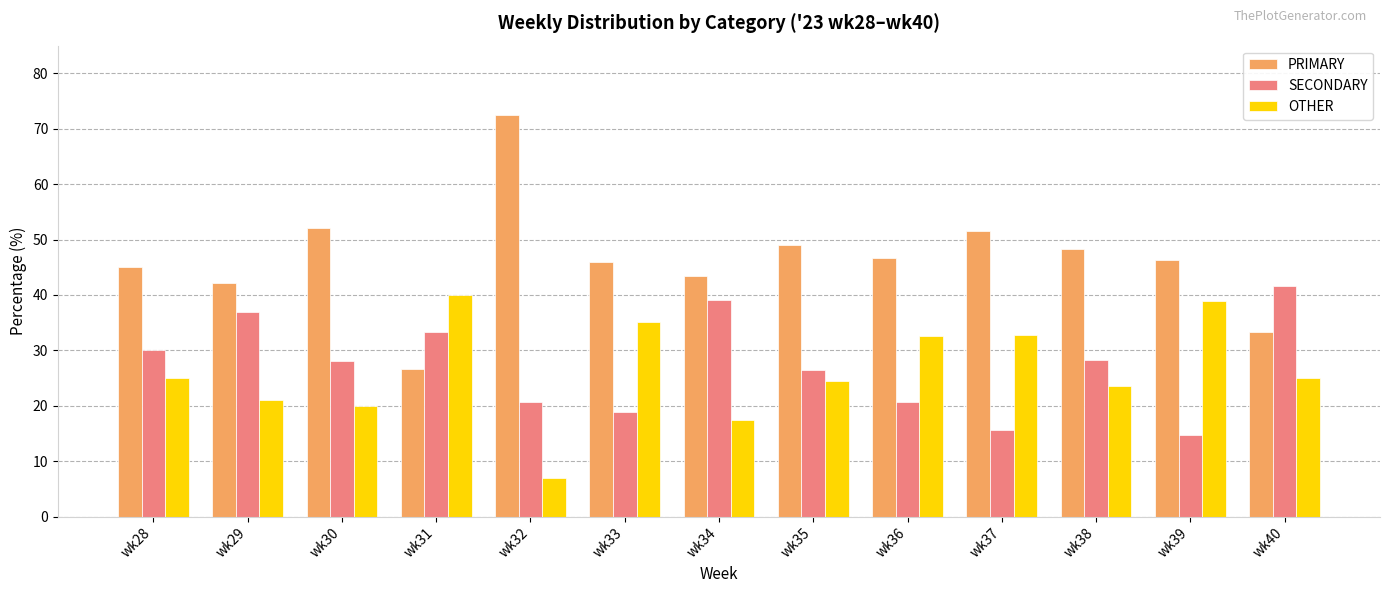

What is the difference between the maximum and minimum values in the PRIMARY series?

45.7